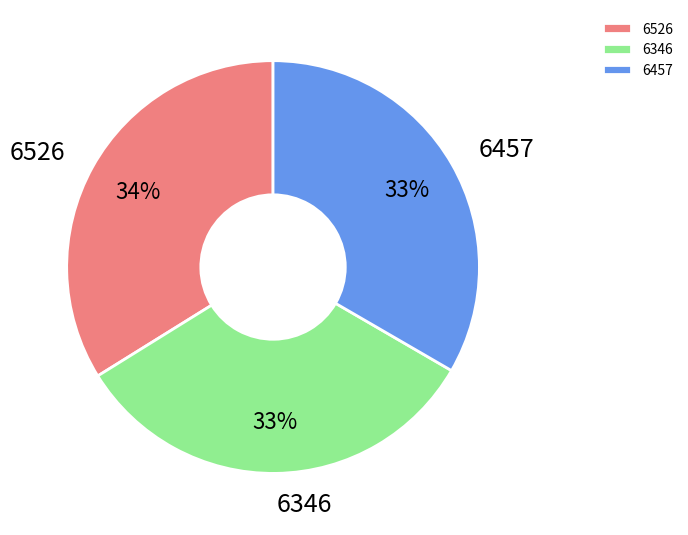

Does 6526 account for over 50% of the chart?

No